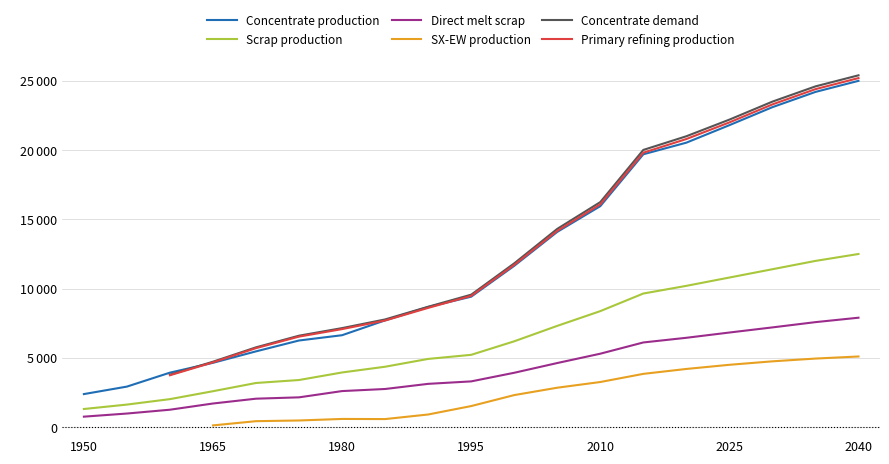

Which series has the largest total across all categories?

Concentrate production